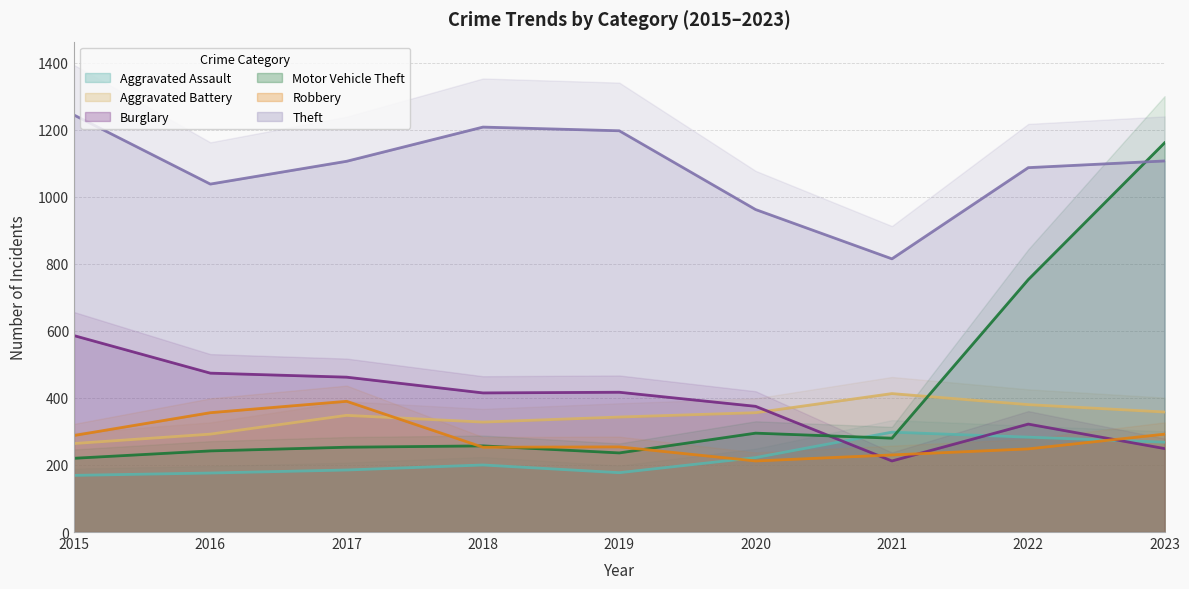

What is the total value across all series at 2020?

2422